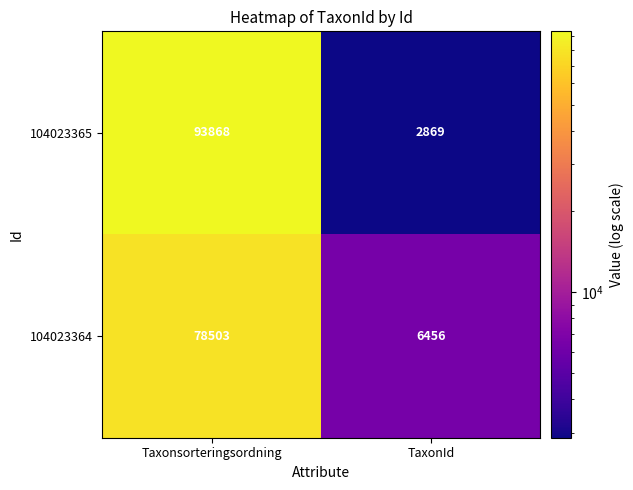

How many data points does each series have?

2